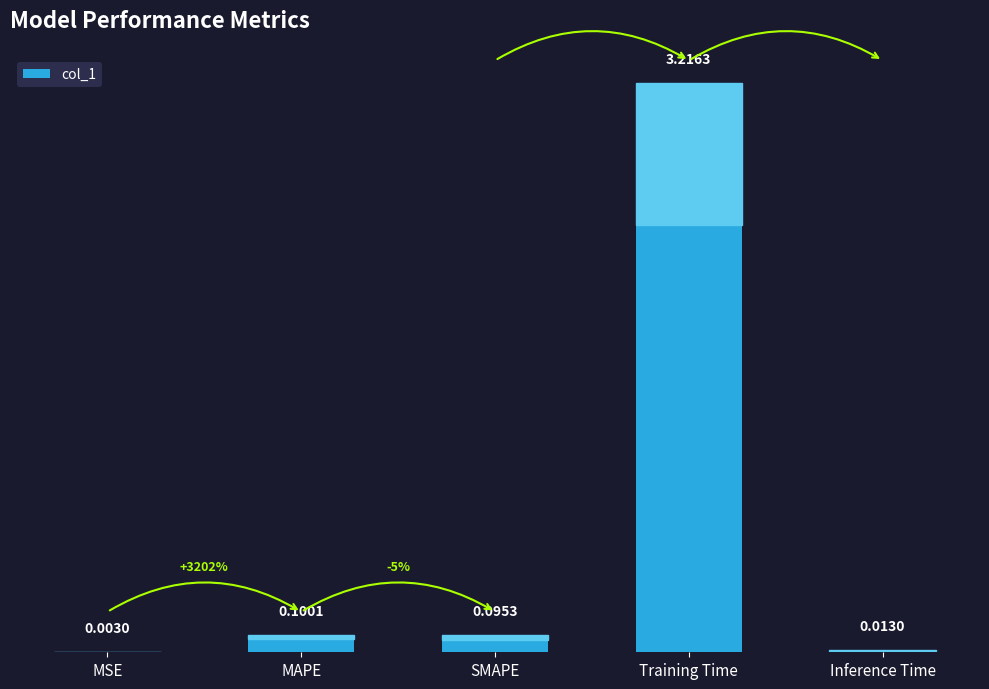

At which label is the value closest to 1?

MAPE